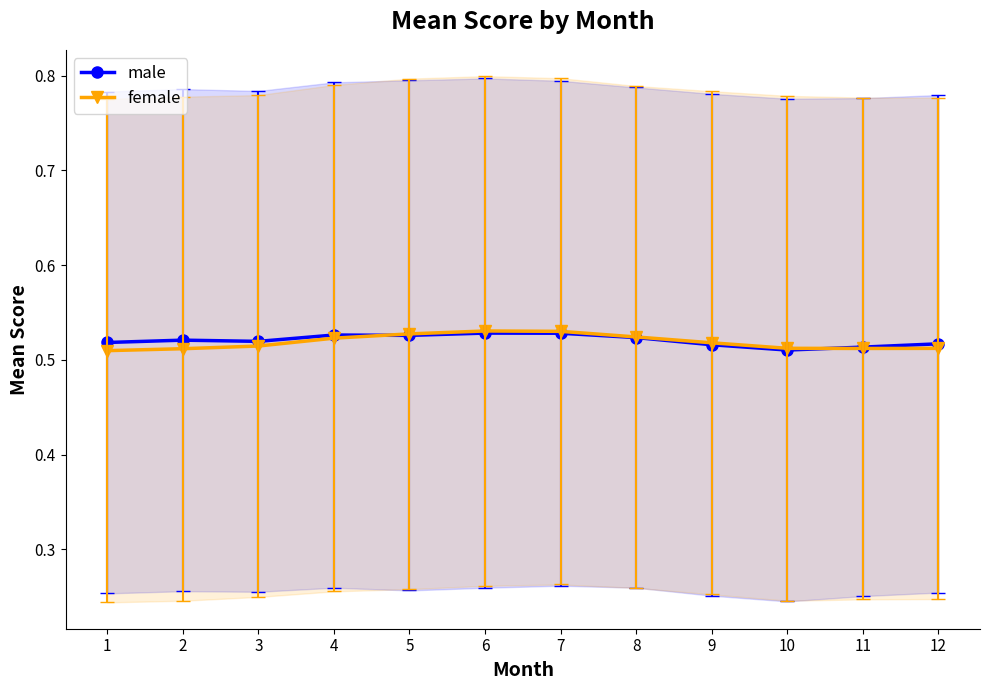

Which series has the largest range (max minus min)?

female